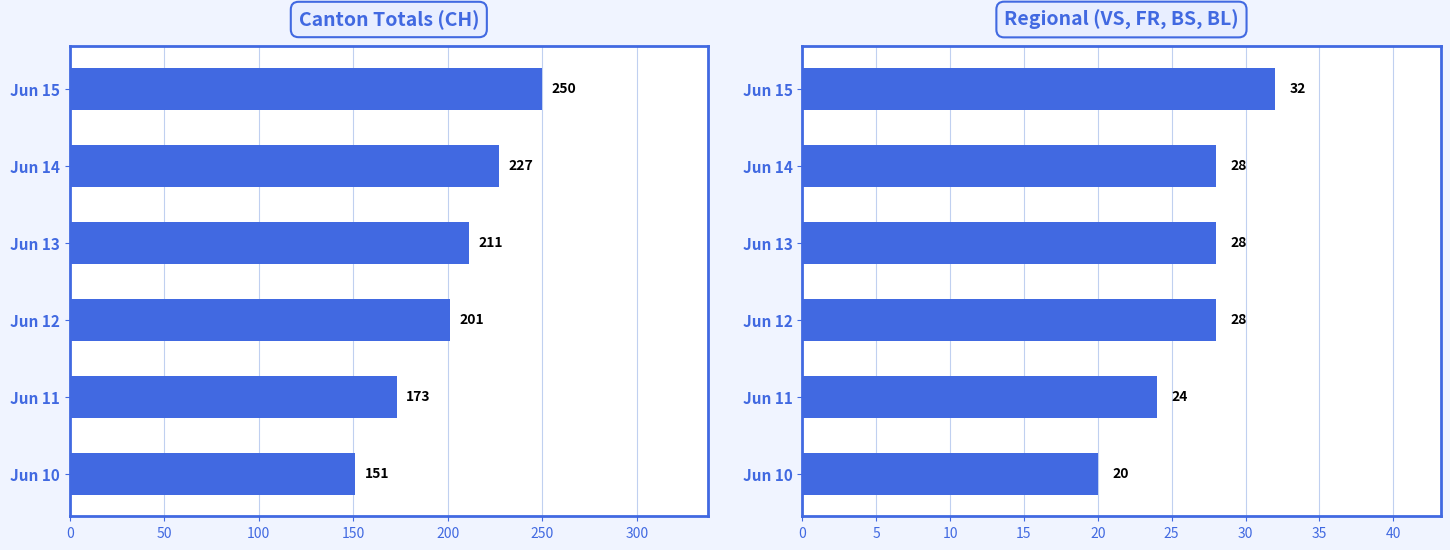

How many bars are there in each group?

2